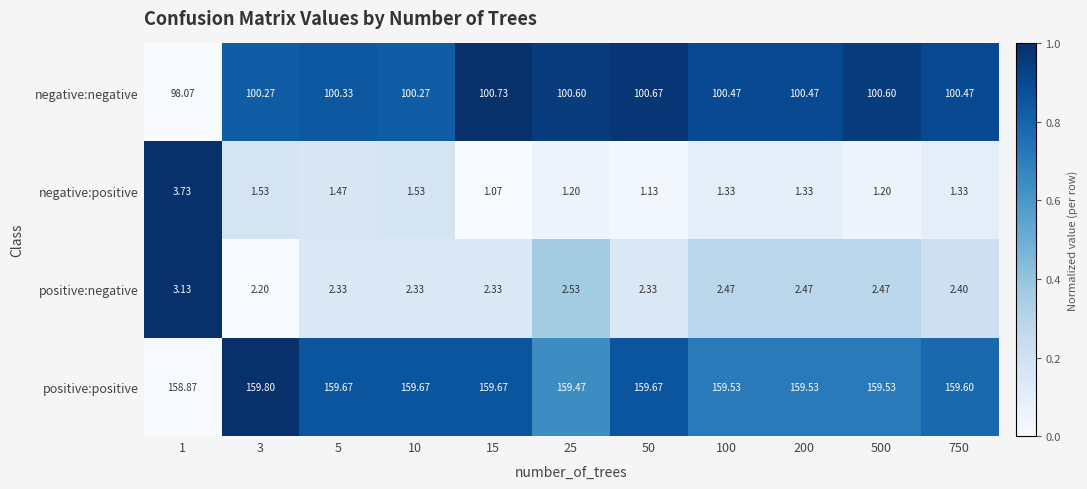

Rank the series at 3 from highest to lowest value.

positive:positive, negative:negative, positive:negative, negative:positive